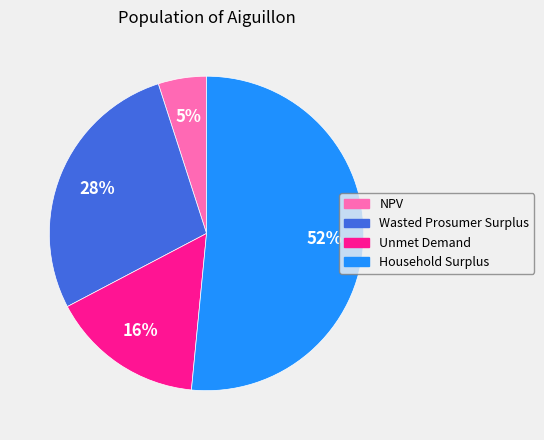

Which has a higher value, Unmet Demand or Wasted Prosumer Surplus?

Wasted Prosumer Surplus